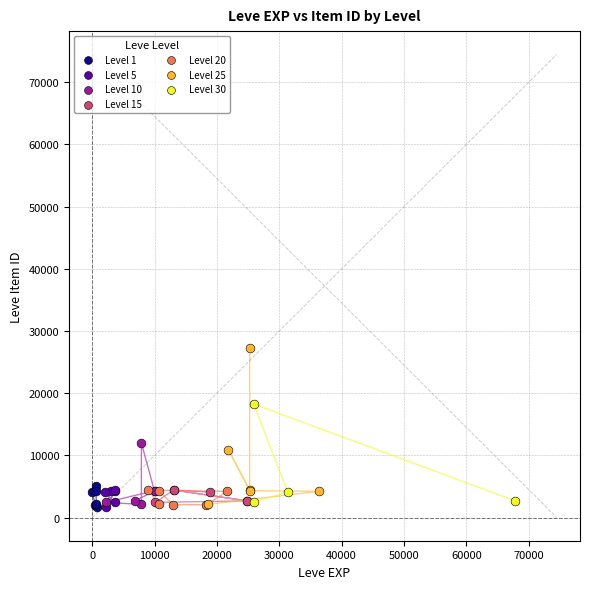

Which series has the largest Y range (max minus min)?

Level 25